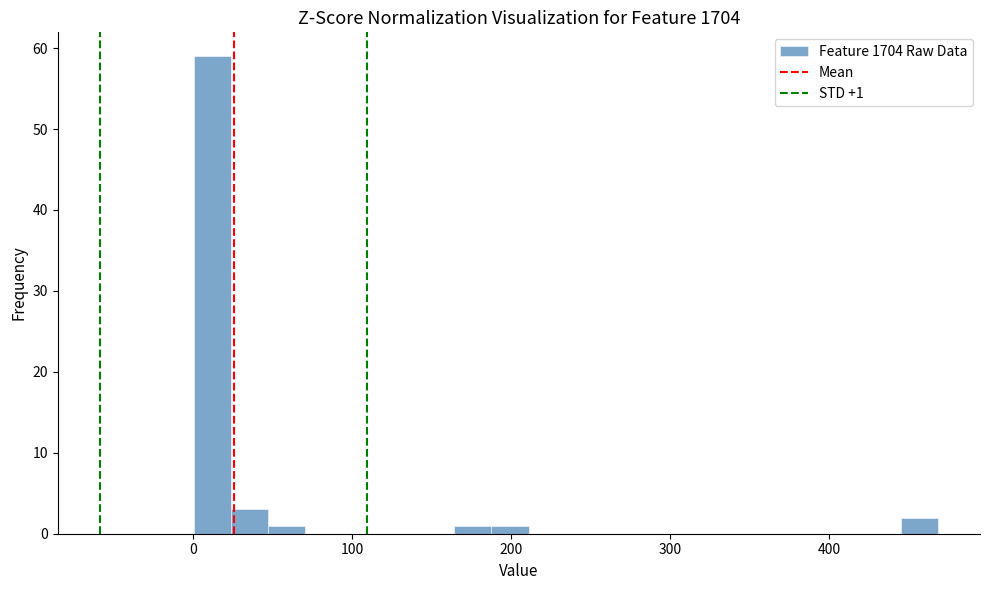

Read against the x-axis, roughly where is the centre of the tallest bar?

10